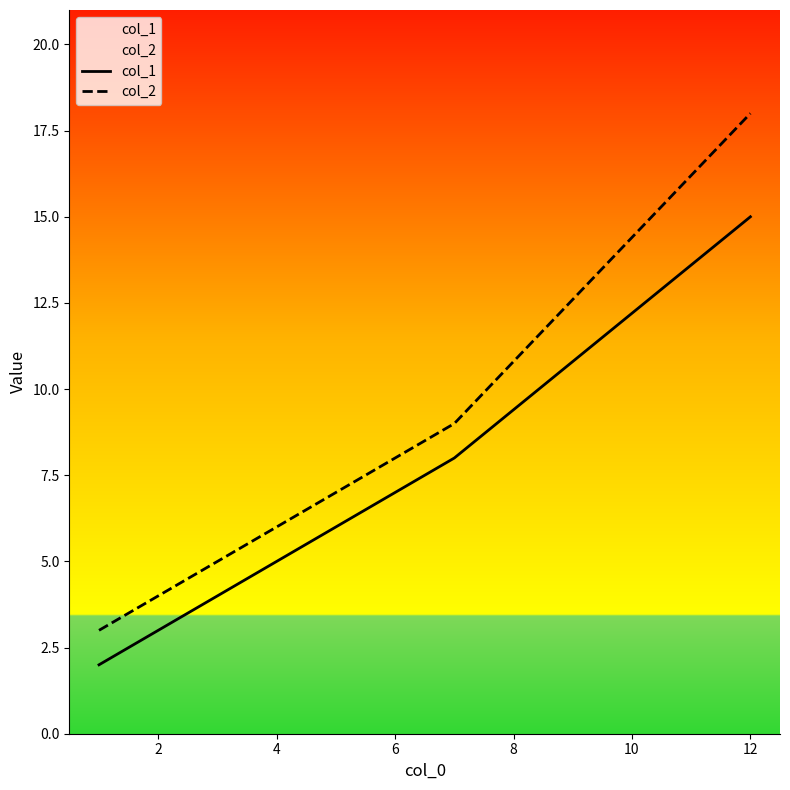

Which series has the largest range (max minus min)?

col_2